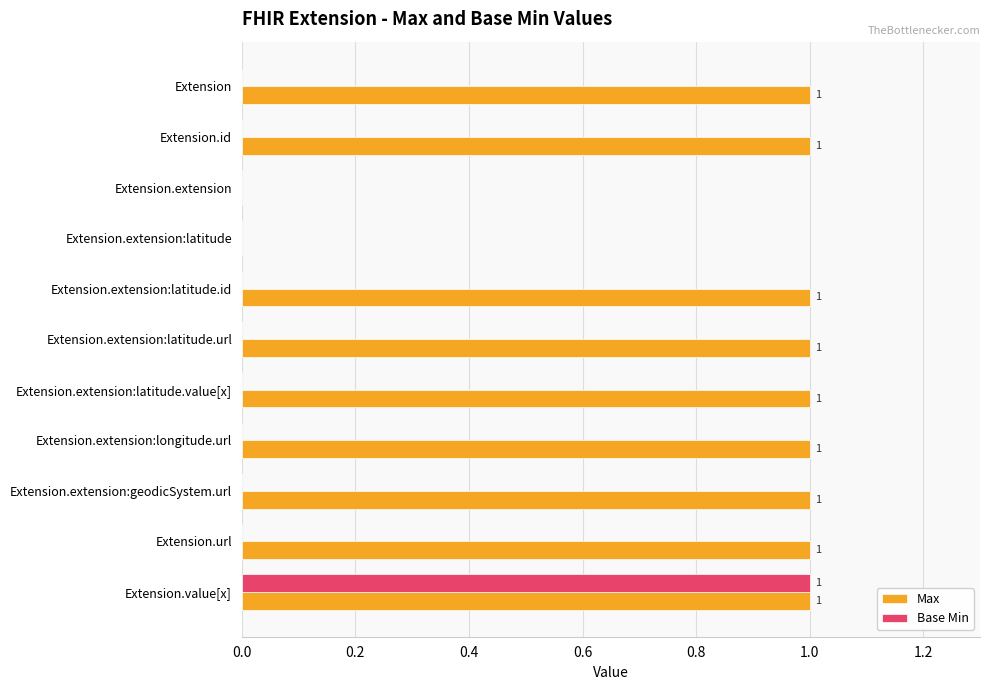

Which series has the largest total across all categories?

Max